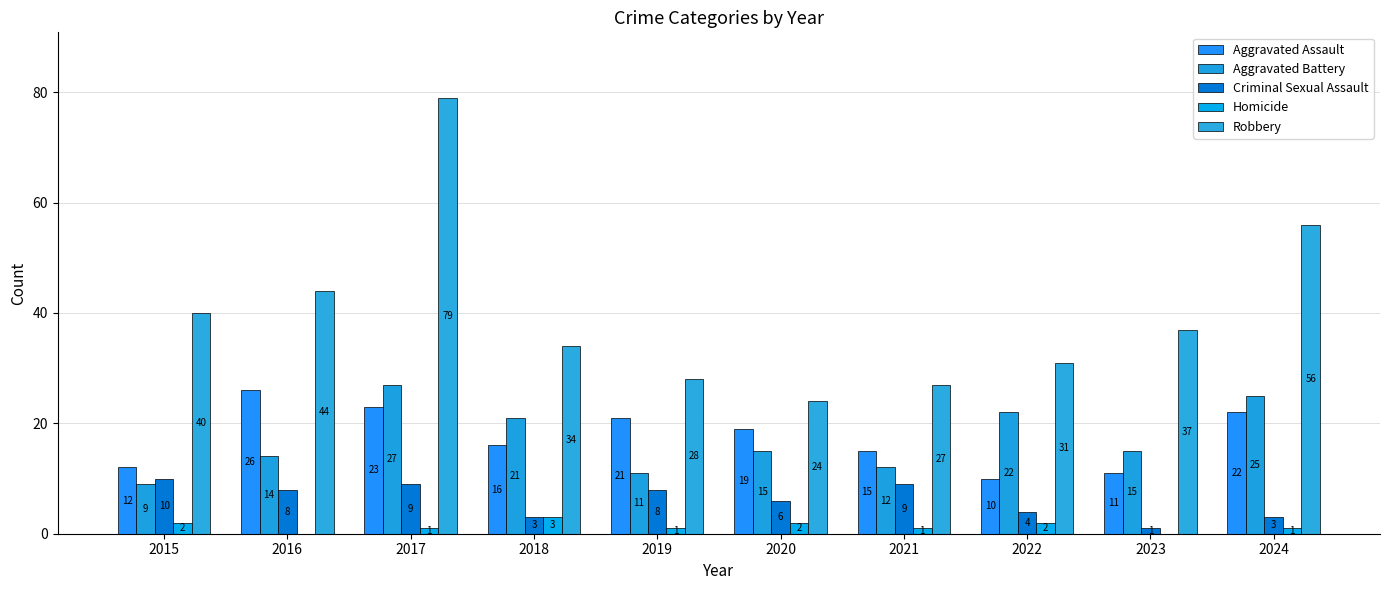

The value of Criminal Sexual Assault at 2020 is 8. True or false?

False